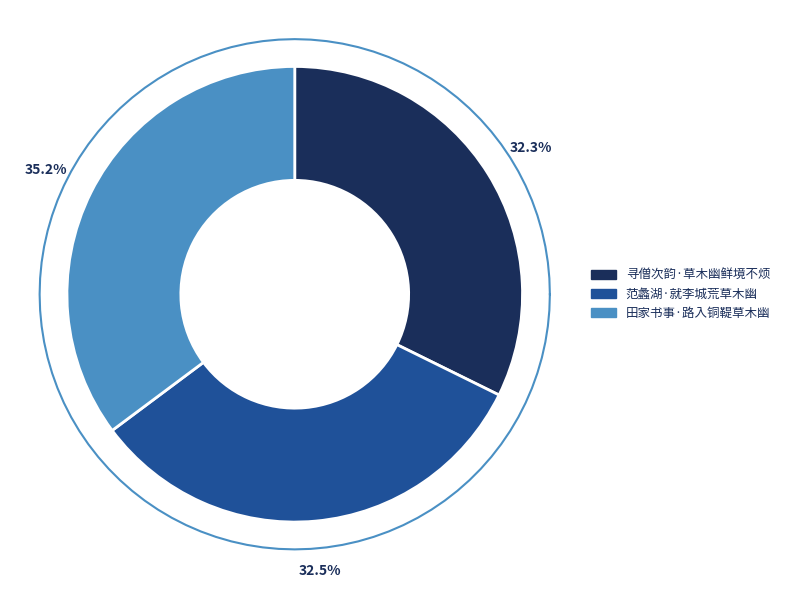

What is the largest slice in the pie chart?

田家书事·路入铜鞮草木幽